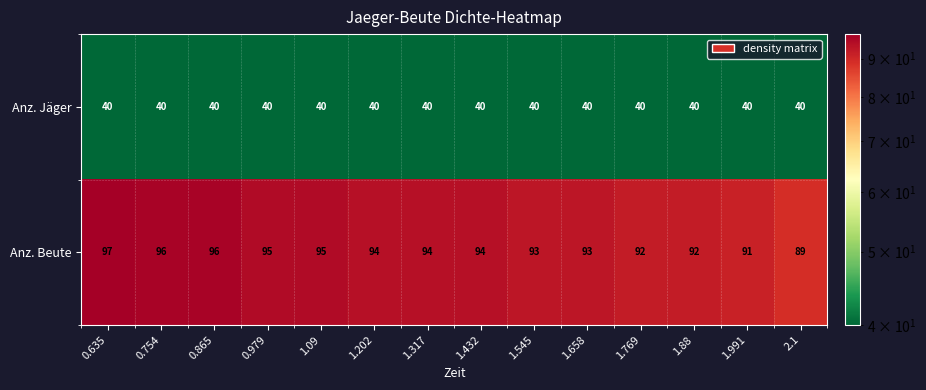

What is the average value of the Anz. Beute series?

94